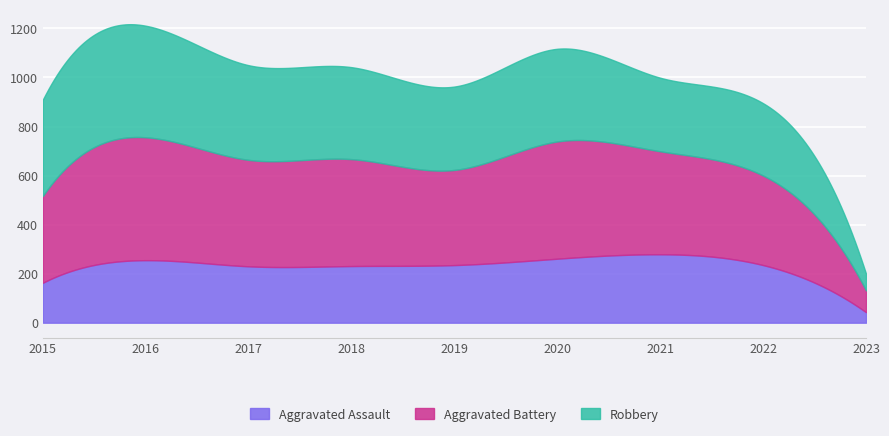

Where does the Aggravated Assault series first go above 235?

2016